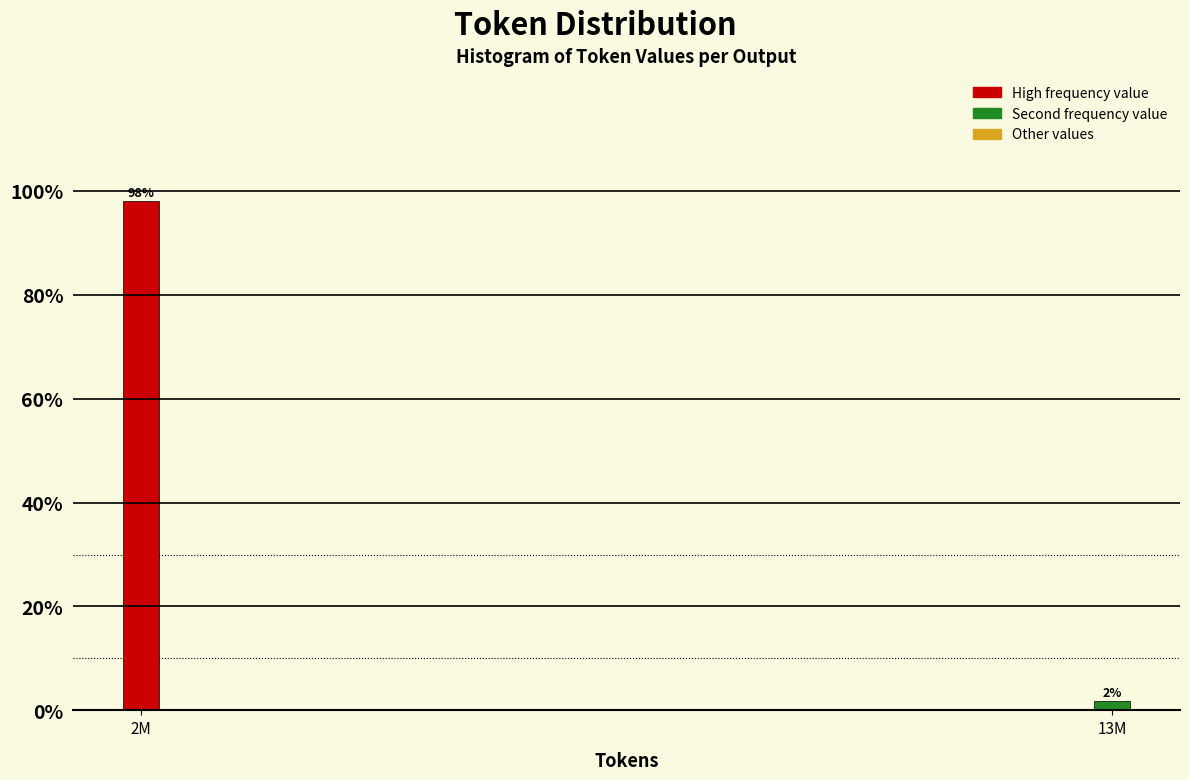

What is the greatest value displayed?

98.1